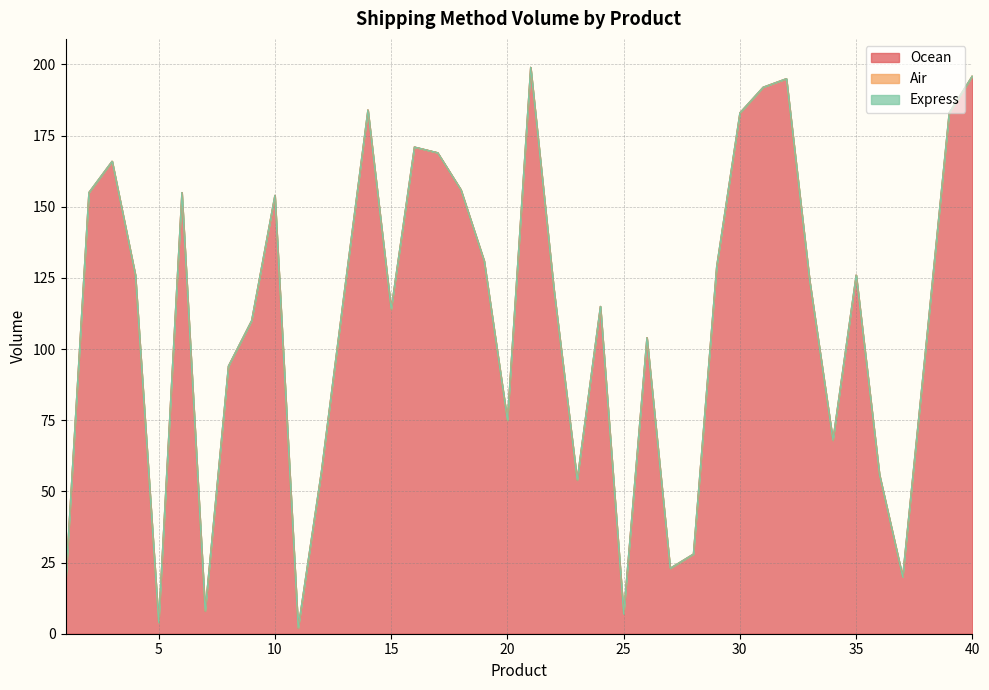

True or false: Air has a value of 0 at 8.

True